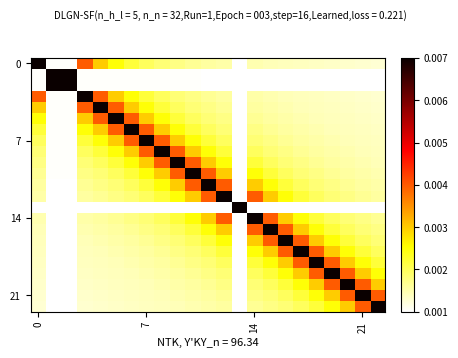

At how many categories does at least one series exceed 0?

23